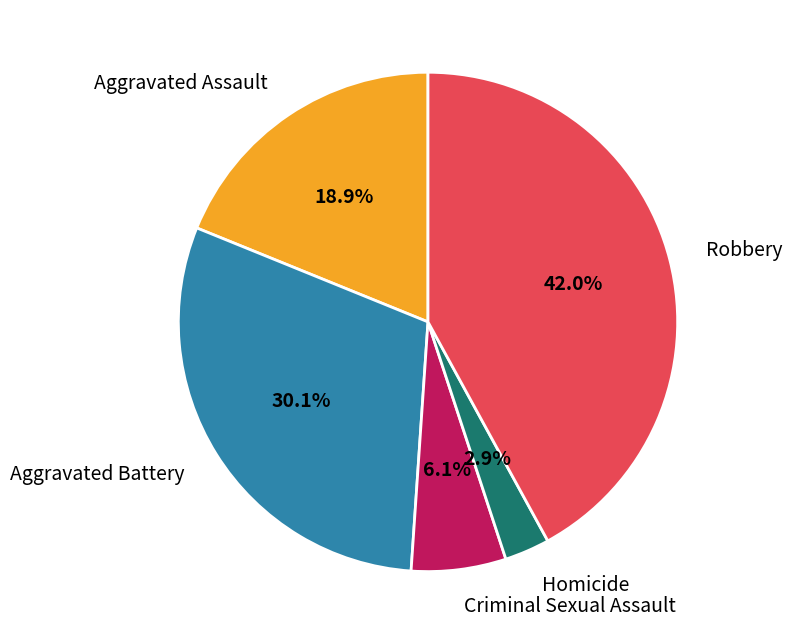

What portion of the pie excludes Aggravated Battery?

69.9%